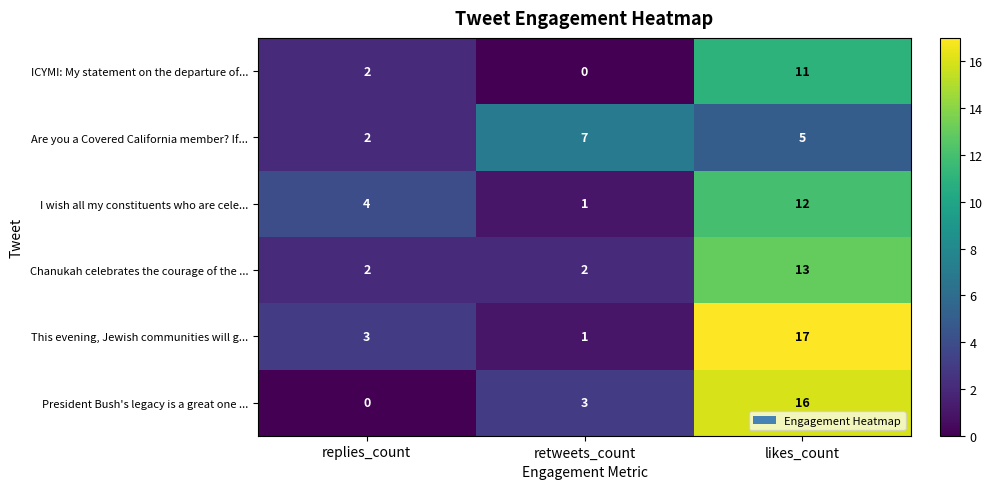

Which category has the lowest value in the This evening, Jewish communities will g... series?

retweets_count